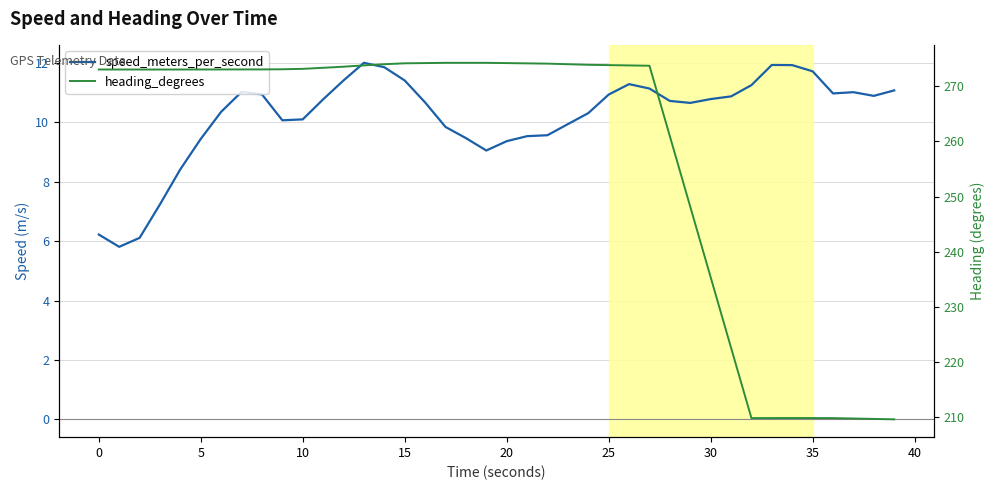

List the series in order of their peak value, highest first.

heading_degrees, speed_meters_per_second